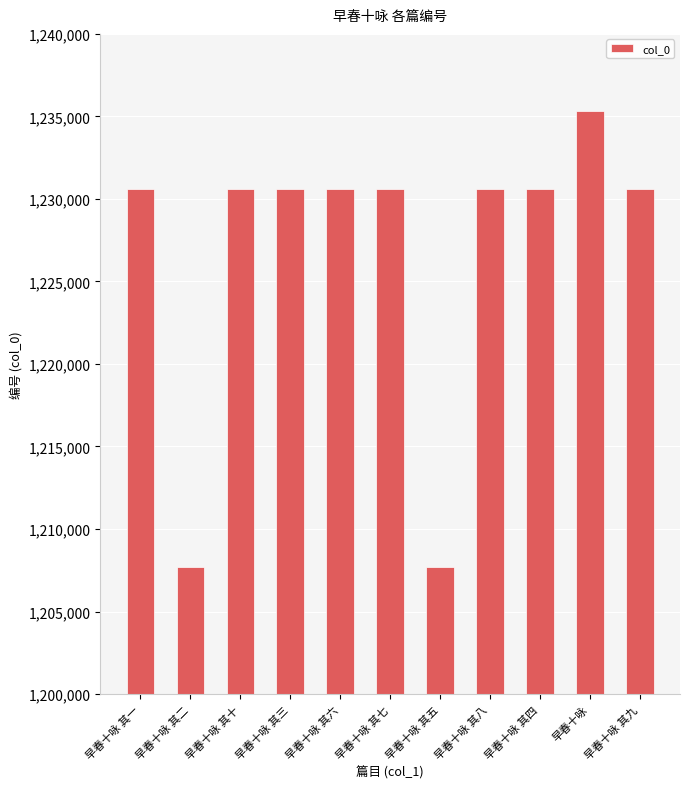

What is the change in value from 早春十咏 其十 to 早春十咏?

+4718